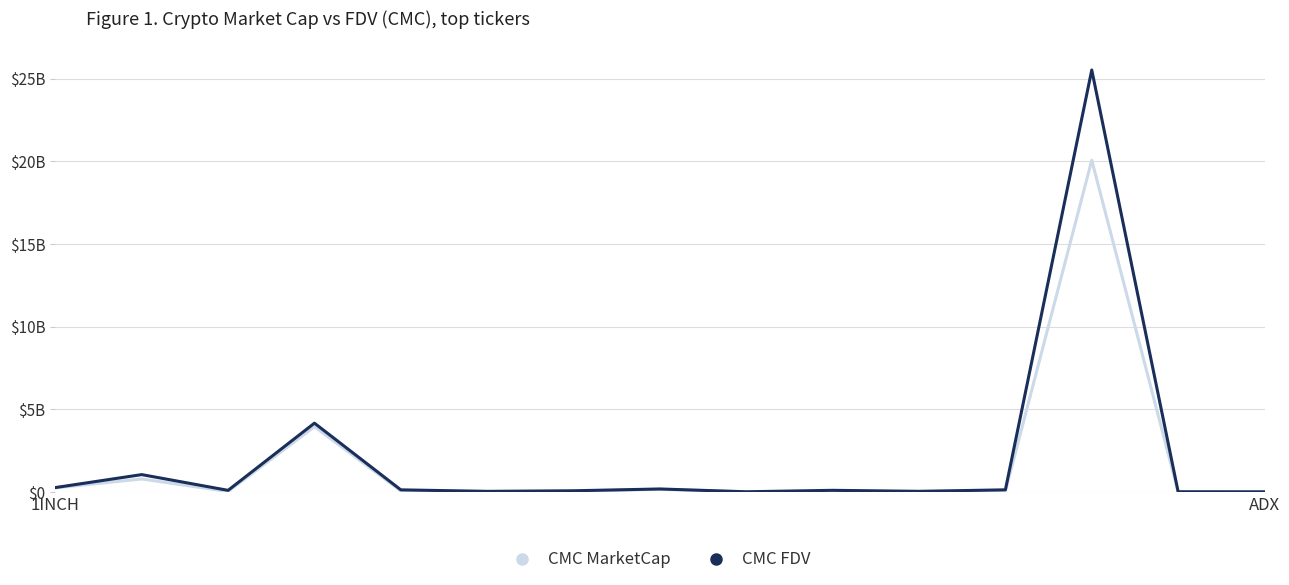

Where is CMC MarketCap nearest to the value 10?

3